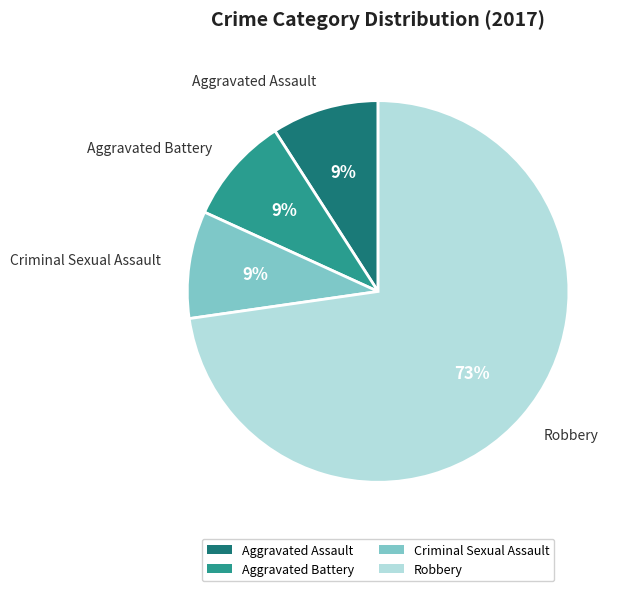

How many slices are in this pie chart?

4